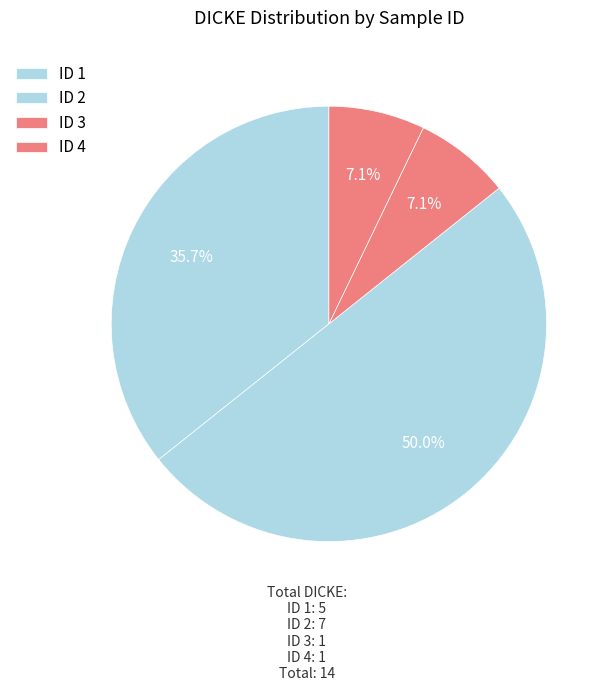

How many slices are in this pie chart?

4